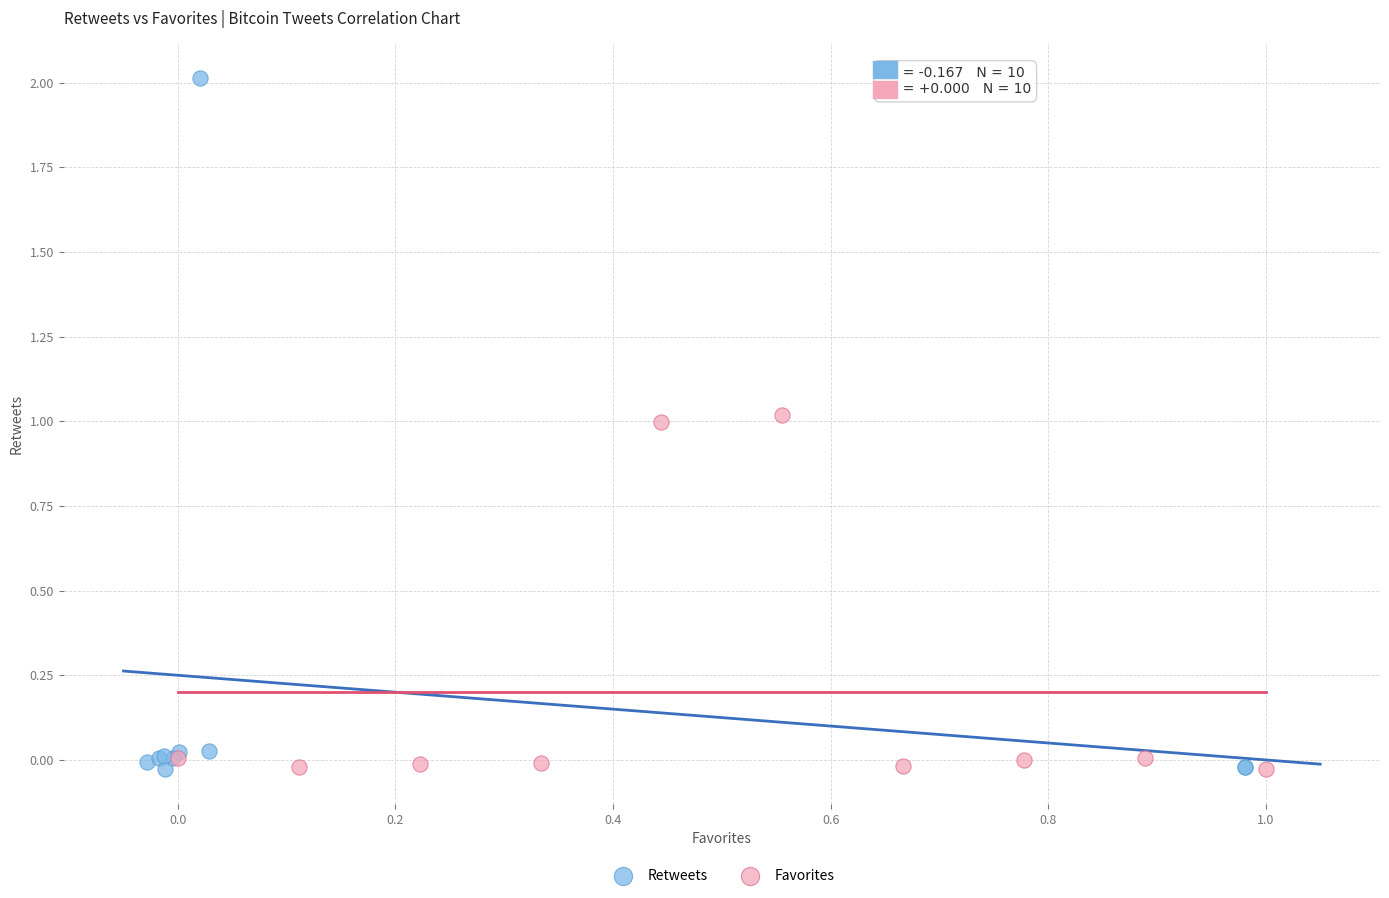

What are all the series names shown in the legend?

Retweets, Favorites